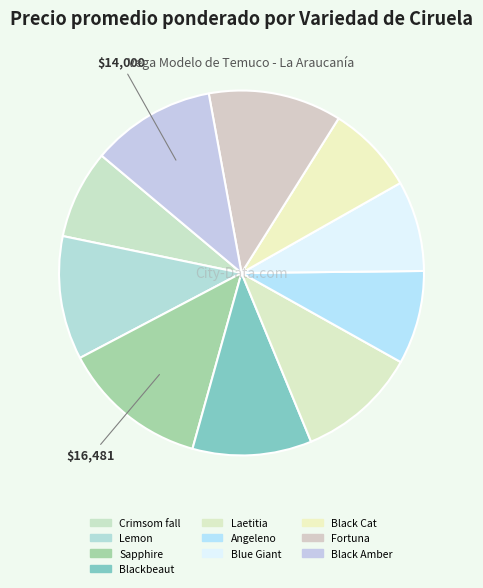

How many segments does this pie chart have?

10